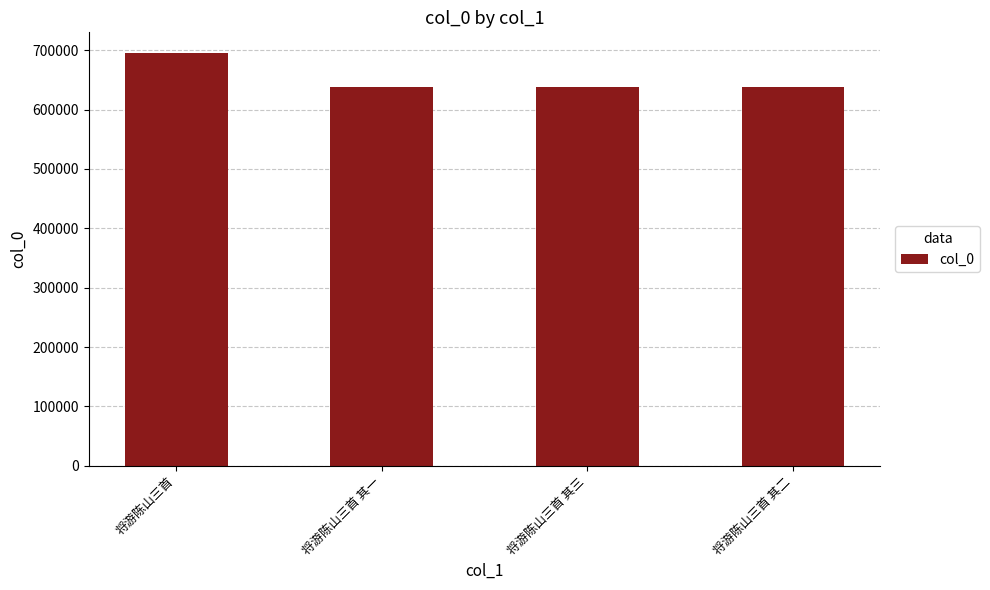

What is the sum of all values?

2610397